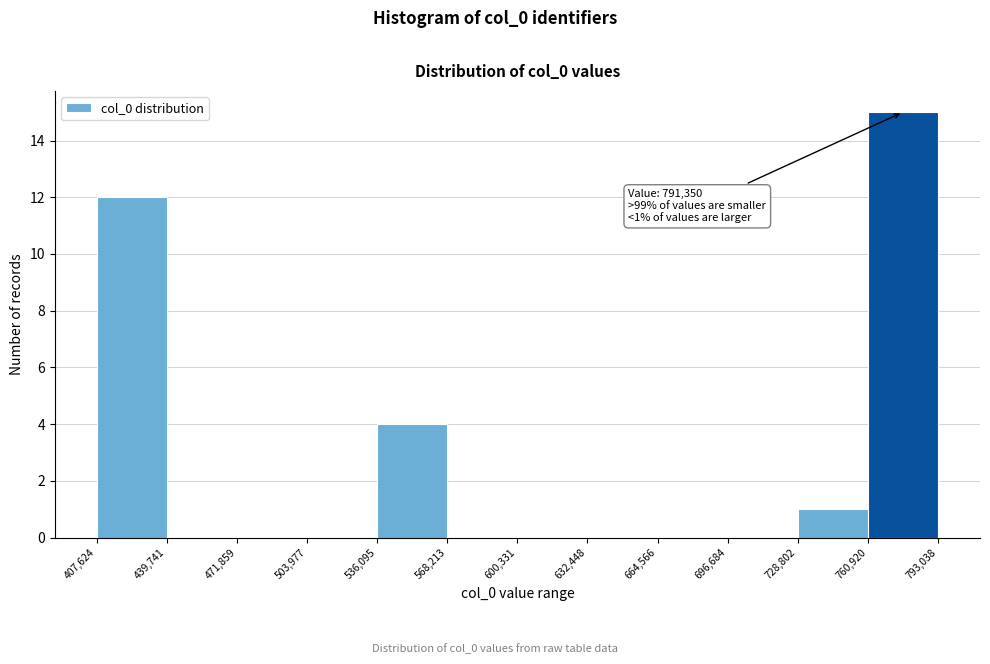

Which range on the x-axis has the tallest bar?

760,920 to 793,038